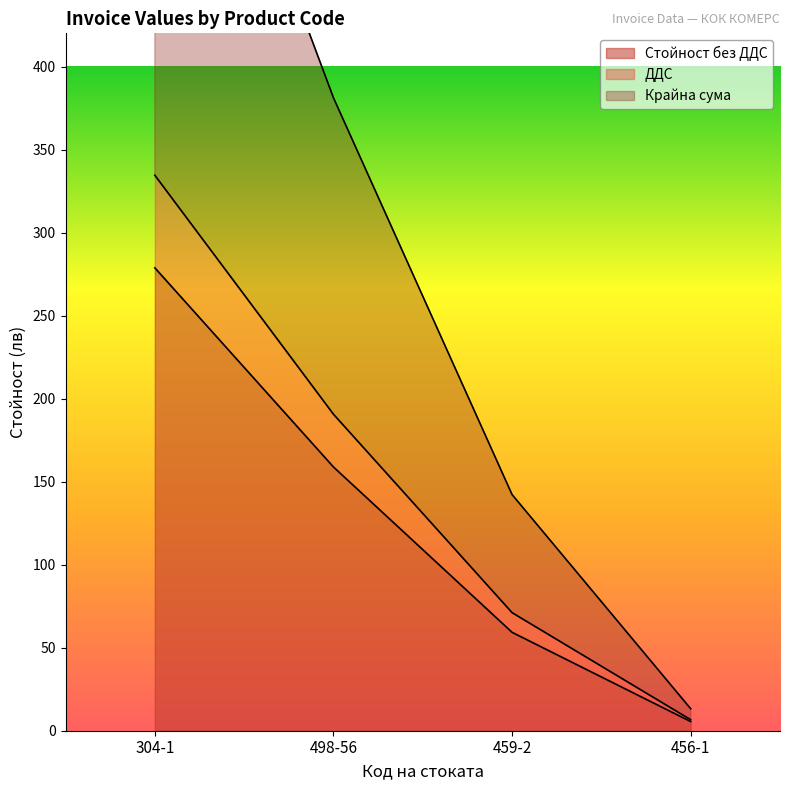

Which series has the widest spread of values?

Крайна сума